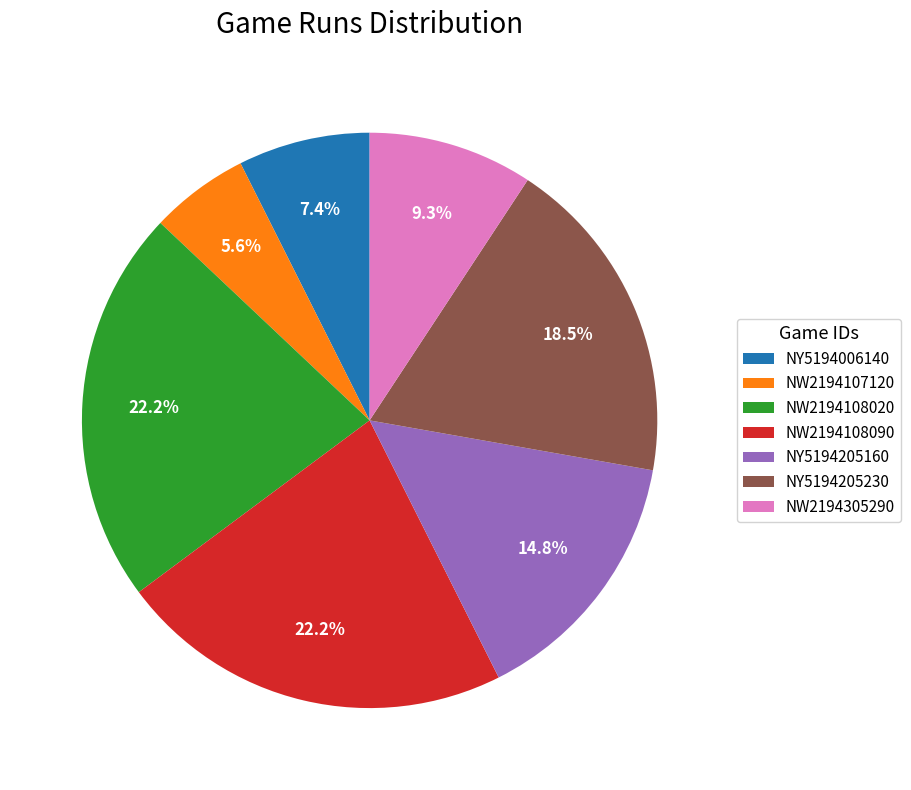

Approximately how many times larger is the value at NY5194205230 compared to NW2194108020?

0.8